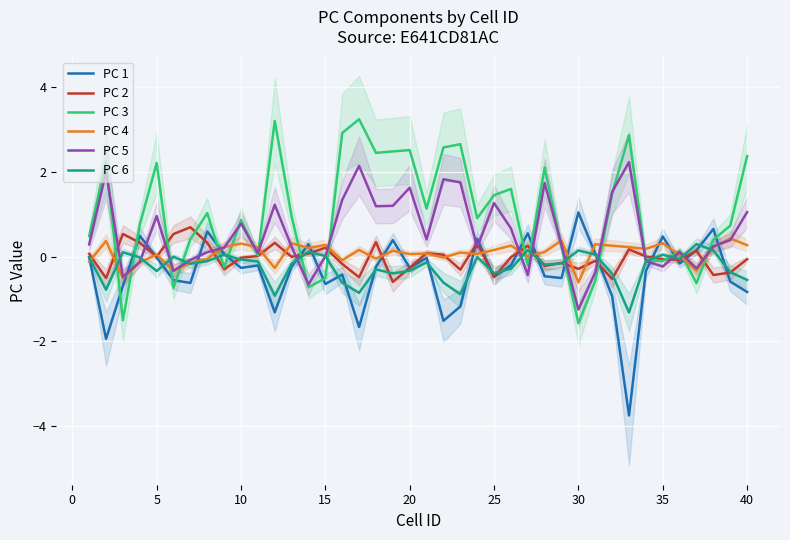

What is the value of the PC 5 point at the 37th from the left?

-0.3